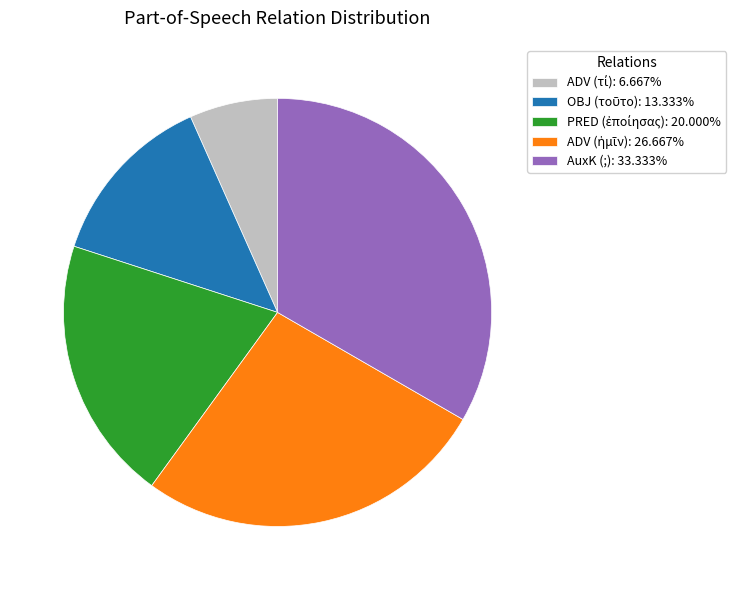

Does any single category account for the majority?

No